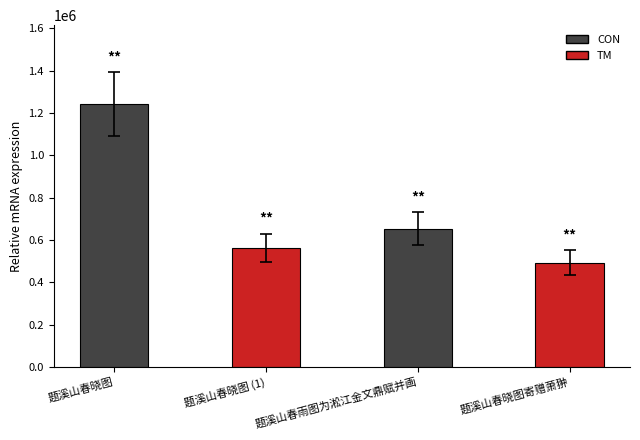

What is the sum of all values?

2949300